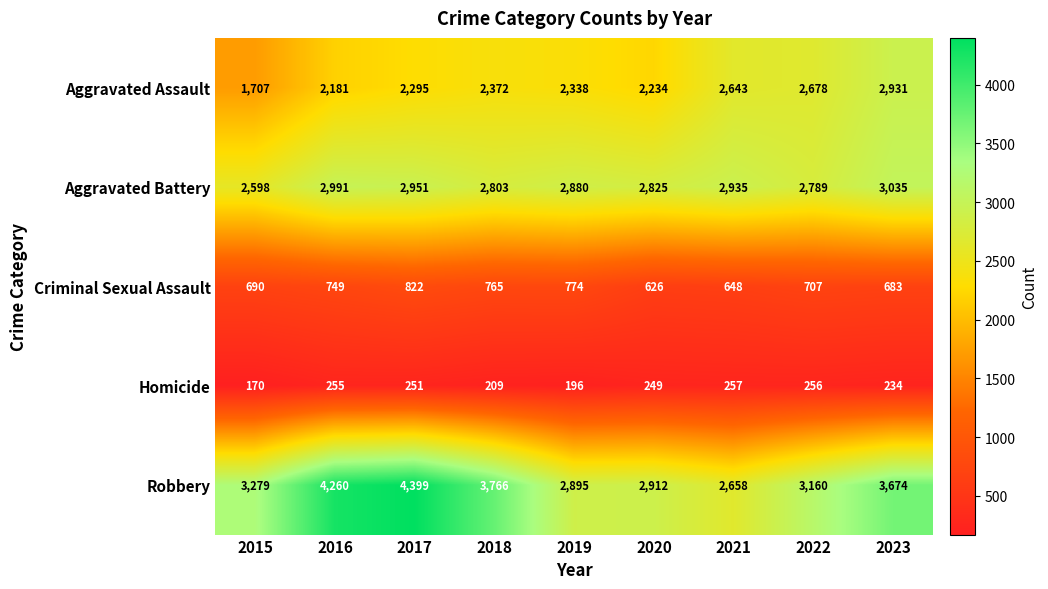

Between 2019 and 2020, which series saw the biggest shift?

Criminal Sexual Assault